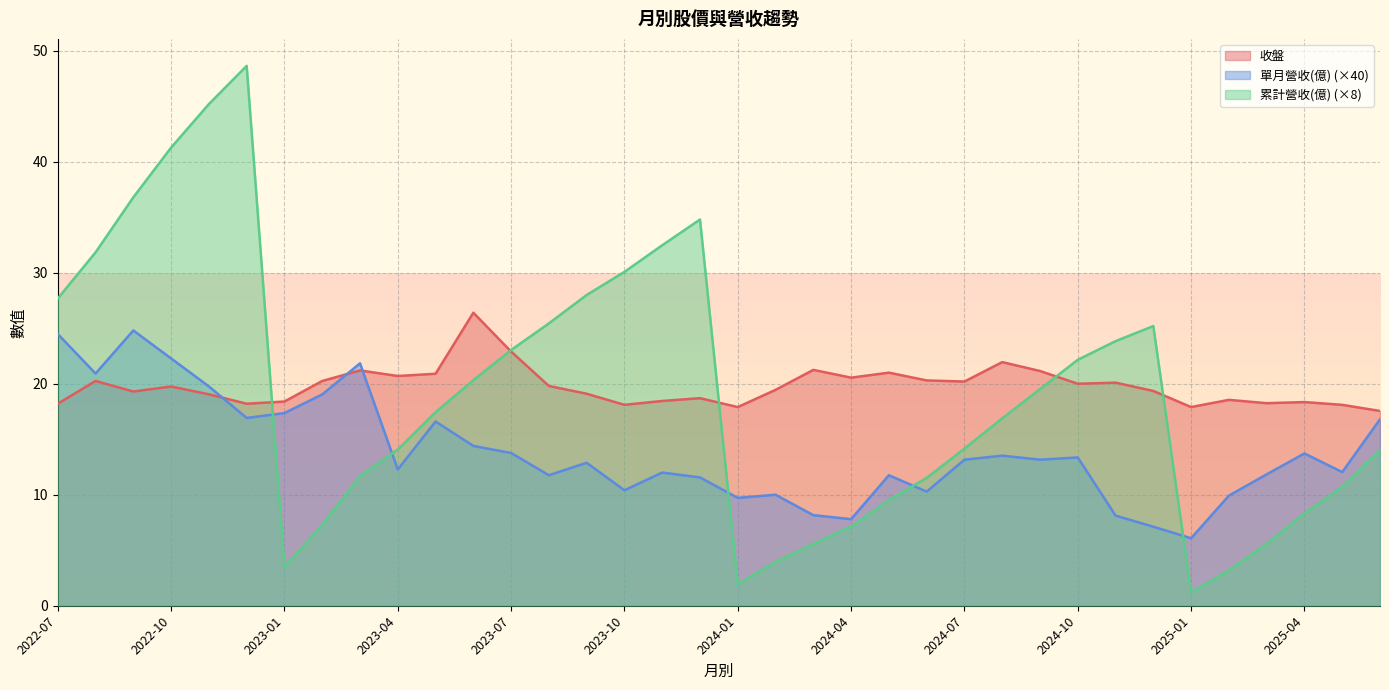

What are all the series names shown in the legend?

收盤, 單月營收(億) (×40), 累計營收(億) (×8)